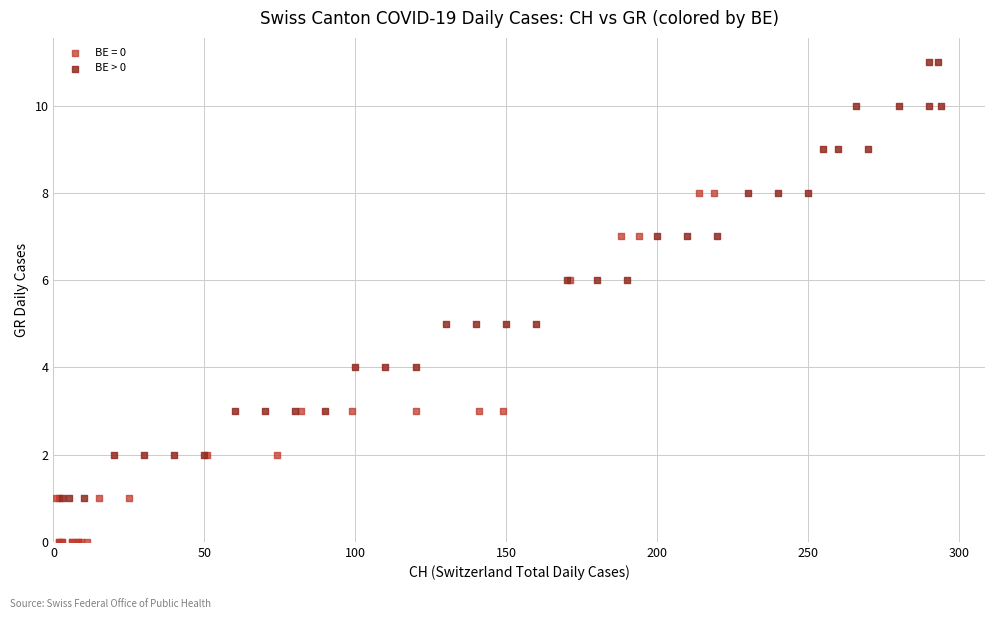

Which series reaches the maximum Y coordinate?

BE > 0